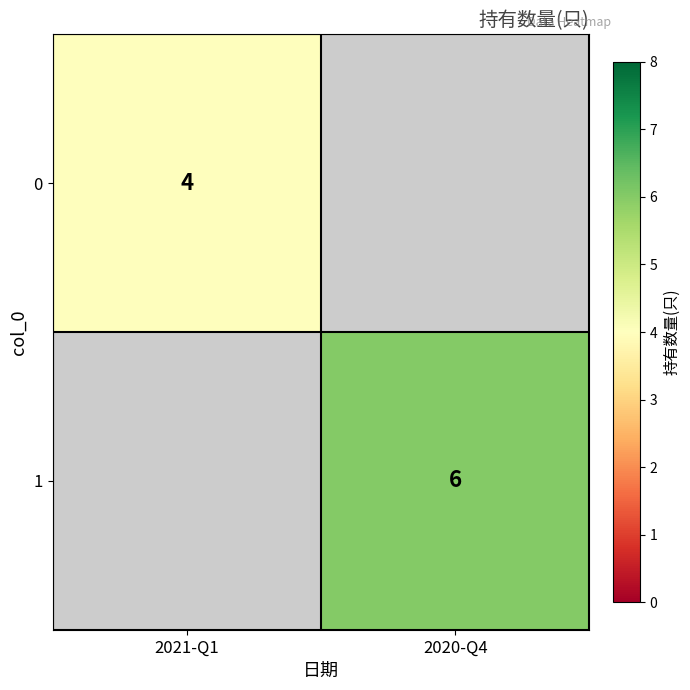

The value of 1 at 2020-Q4 is 6. True or false?

True